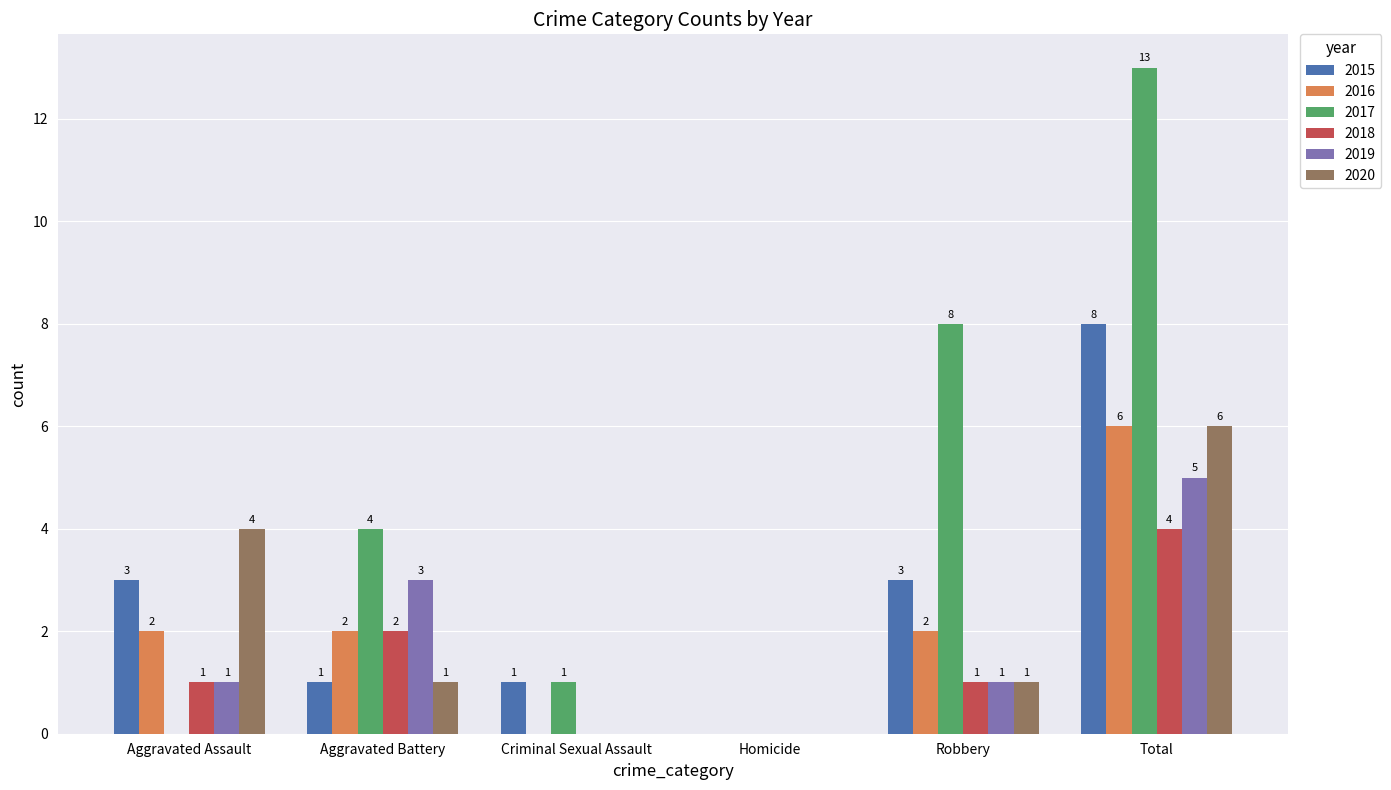

Does the chart contain stacked bars?

No